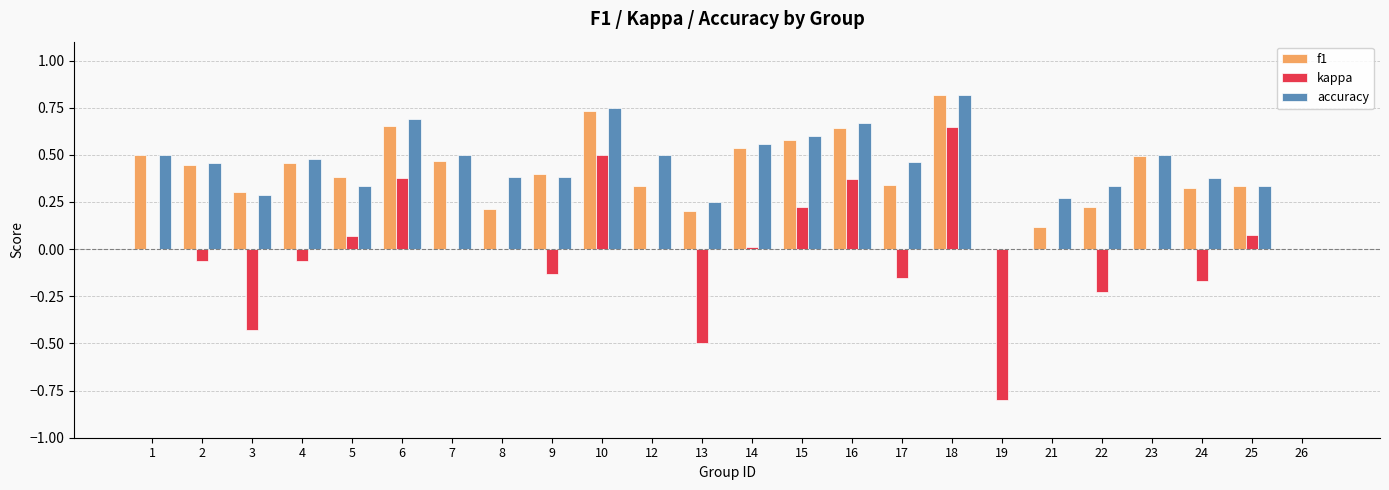

Are the bars grouped side by side (vs. stacked)?

Yes